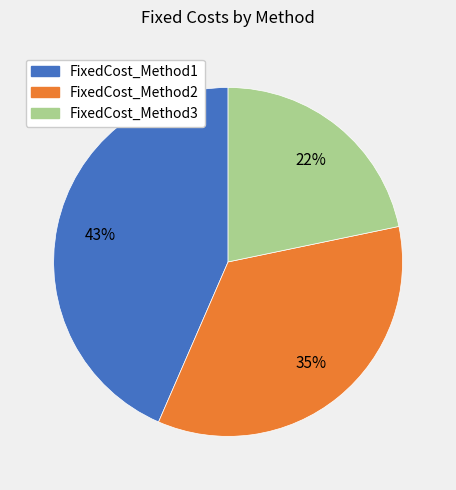

To the nearest percent, what is the average slice percentage?

33%